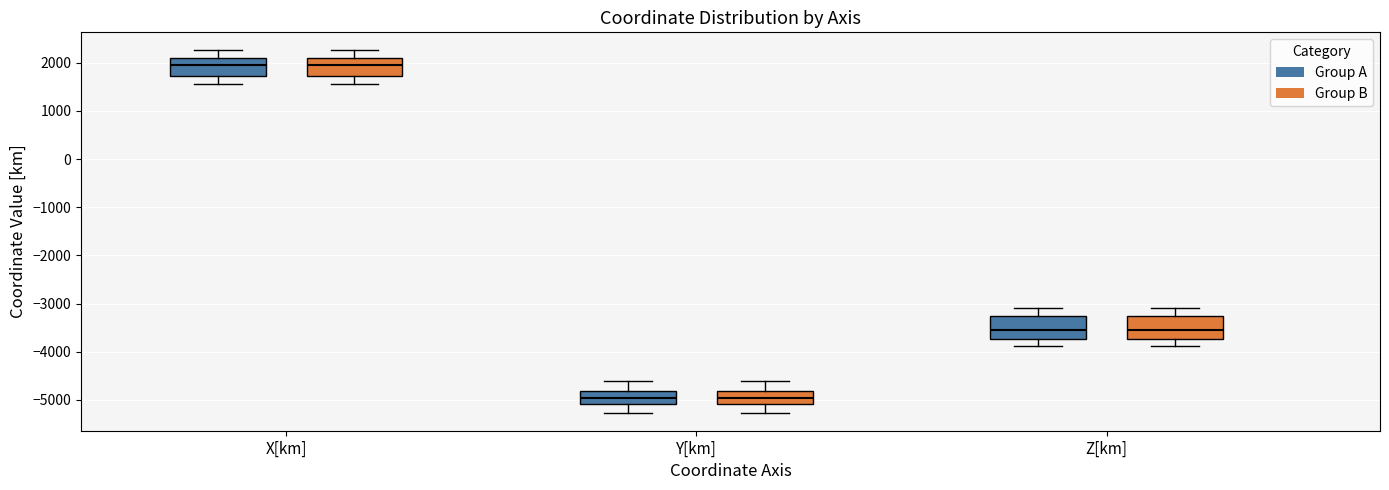

Reading left to right, transcribe this box plot: for each box, give where its median line is, the range the box spans, and where its two whiskers end, as read against the y-axis. The values are not printed on the chart, so give them approximately, as read against the axis.

X[km] (Group A): median 1900, box 1700 to 2100, whiskers 1600 to 2300
X[km] (Group B): median 1900, box 1700 to 2100, whiskers 1600 to 2300
Y[km] (Group A): median -5000, box -5100 to -4800, whiskers -5300 to -4600
Y[km] (Group B): median -5000, box -5100 to -4800, whiskers -5300 to -4600
Z[km] (Group A): median -3500, box -3700 to -3300, whiskers -3900 to -3100
Z[km] (Group B): median -3500, box -3700 to -3300, whiskers -3900 to -3100